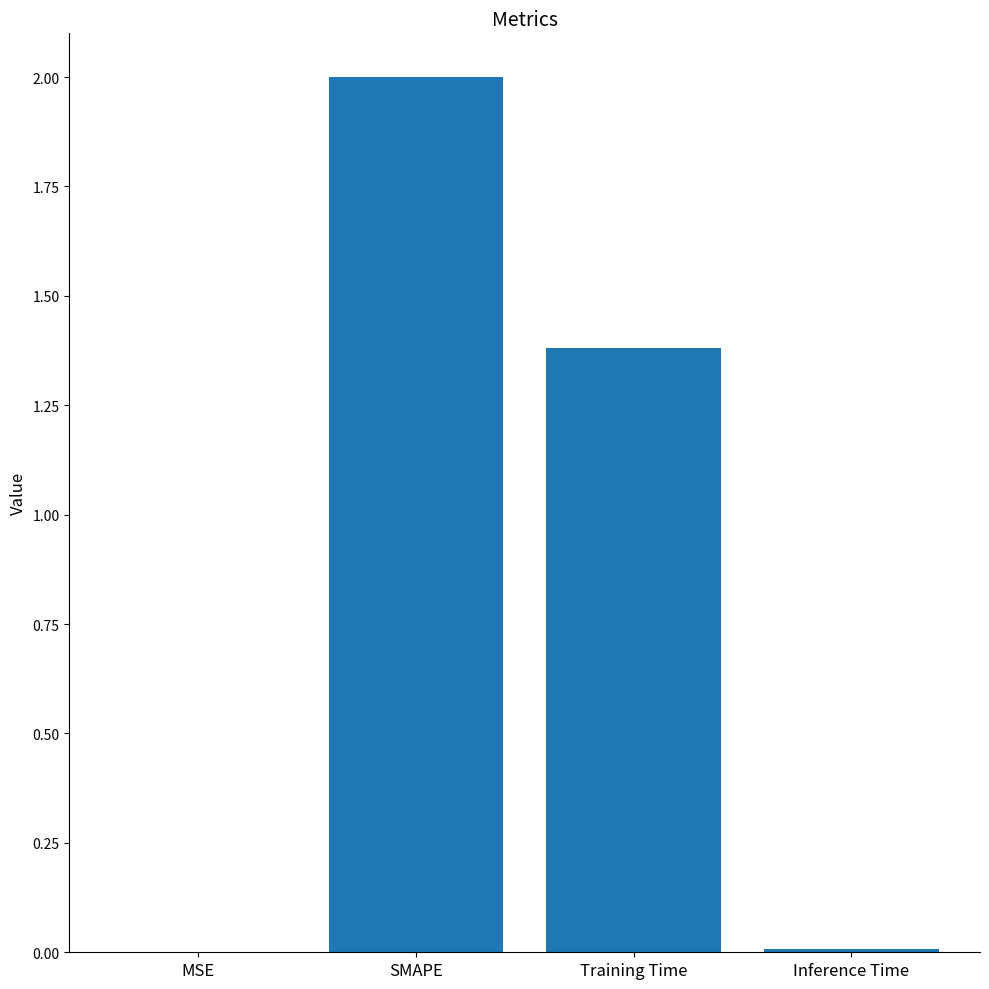

What is the average value?

0.8